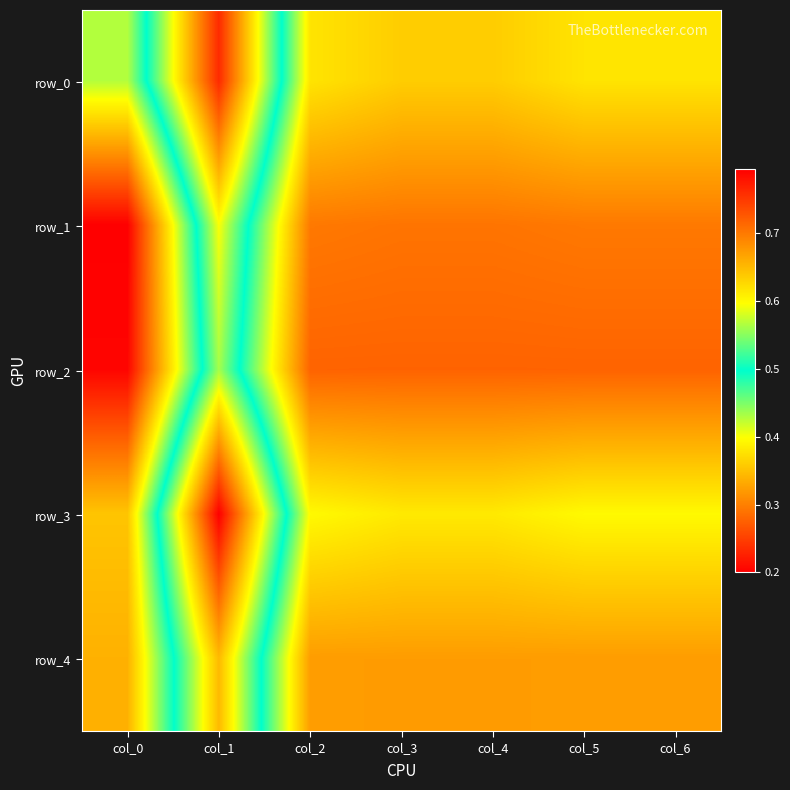

At col_0, list the series in order from largest to smallest.

row_1, row_2, row_4, row_3, row_0